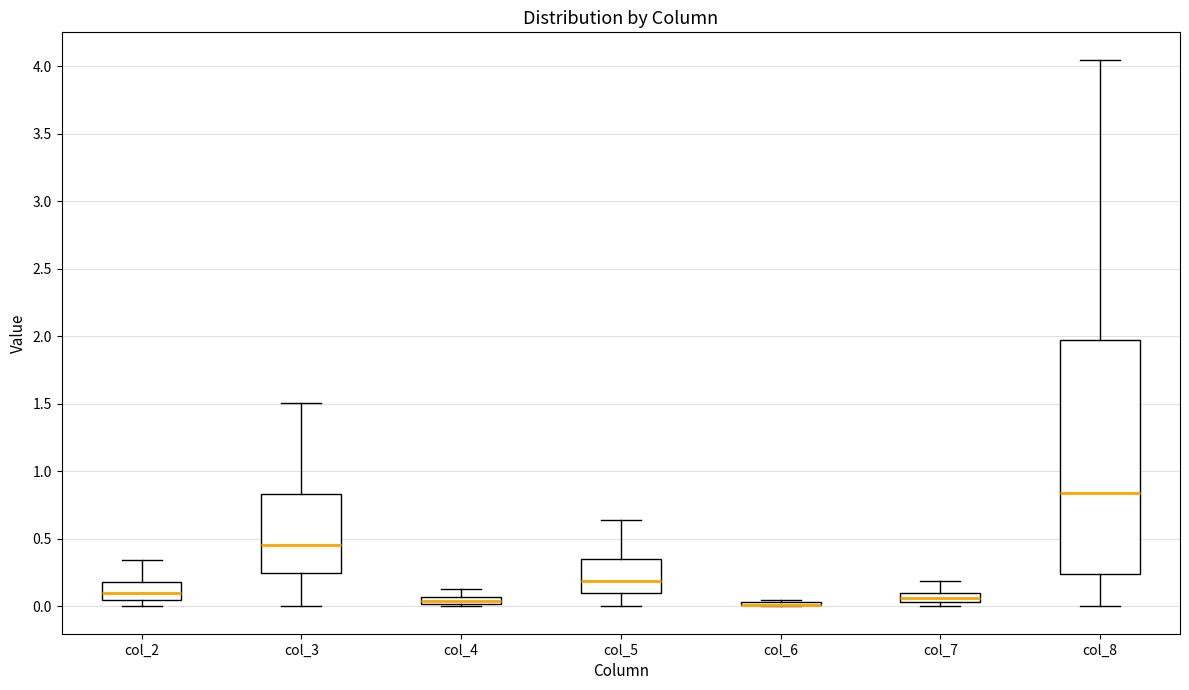

Where is the upper edge of the box for col_4 on the y-axis? The values are not printed on the chart, so give them approximately, as read against the axis.

0.05